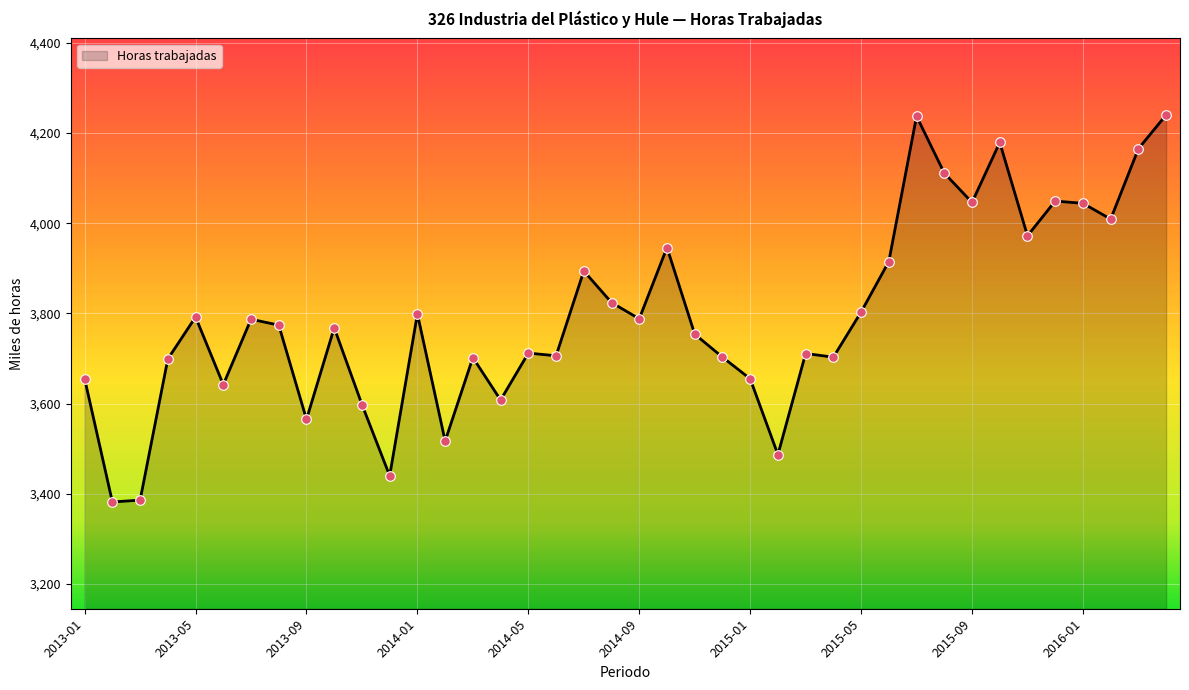

What is the difference between the maximum and minimum values?

858